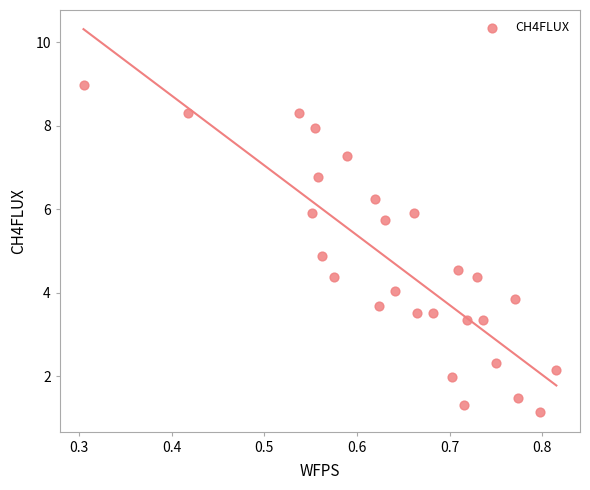

What is the range of Y values (max minus min)?

7.8